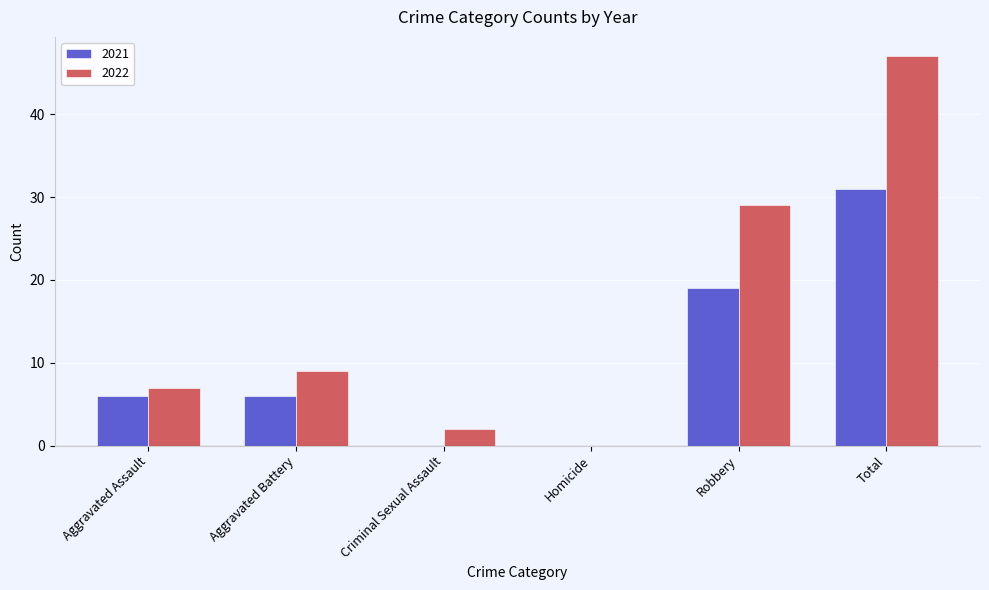

What is the sum of the 2022 values at Aggravated Assault and Robbery?

36